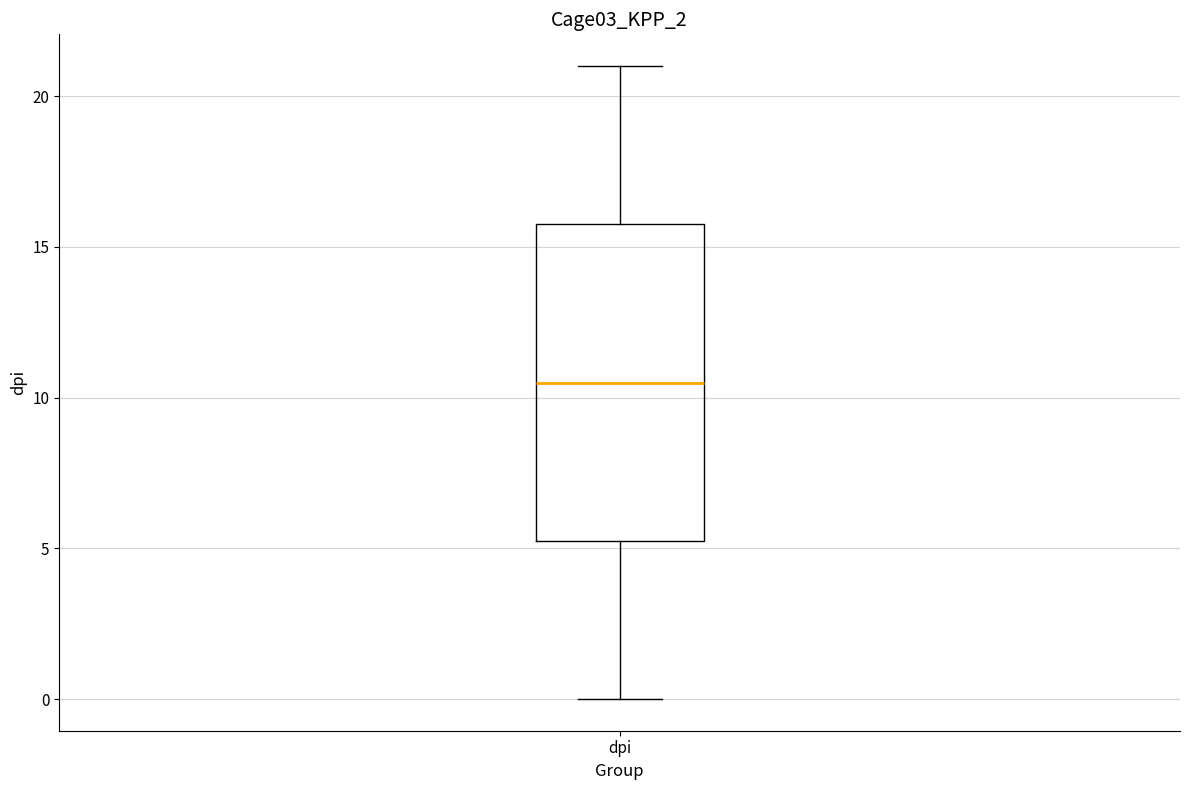

Transcribe this box plot: give where the median line is, the range the box spans, and where the two whiskers end, as read against the y-axis. The values are not printed on the chart, so give them approximately, as read against the axis.

median 10.5, box 5.5 to 16.0, whiskers 0.0 to 21.0